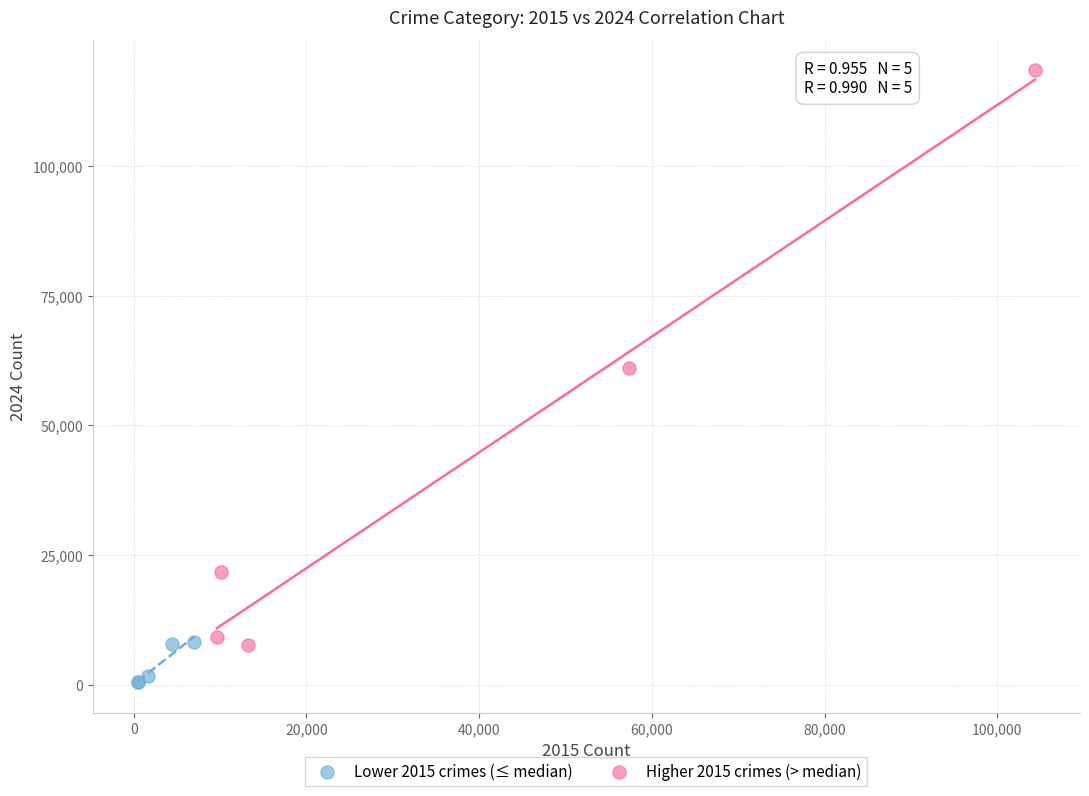

Which series has the largest Y range (max minus min)?

Higher 2015 crimes (> median)